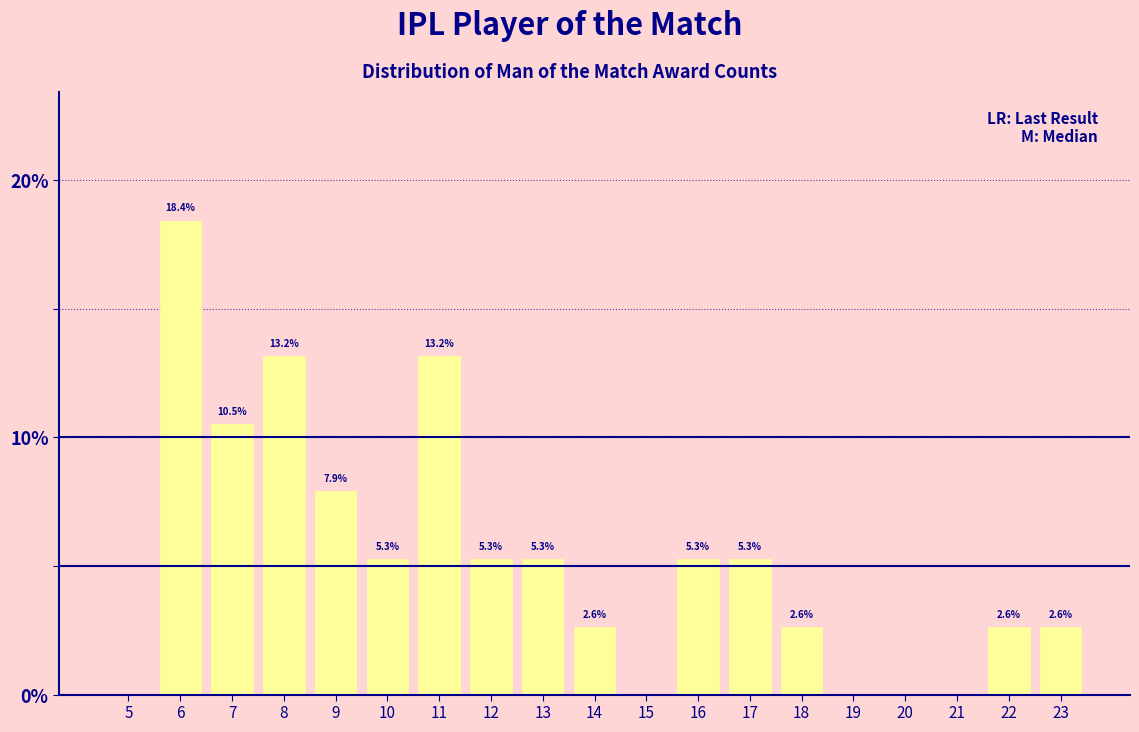

Reading left to right, extract all data points from this chart.

5=0.0	6=18.4	7=10.5	8=13.2	9=7.9	10=5.3	11=13.2	12=5.3	13=5.3	14=2.6	15=0.0	16=5.3	17=5.3	18=2.6	19=0.0	20=0.0	21=0.0	22=2.6	23=2.6